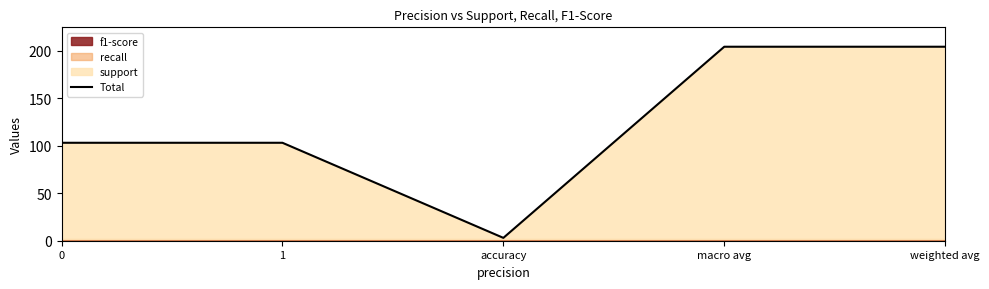

What is the value of the 4th point from the left?

204